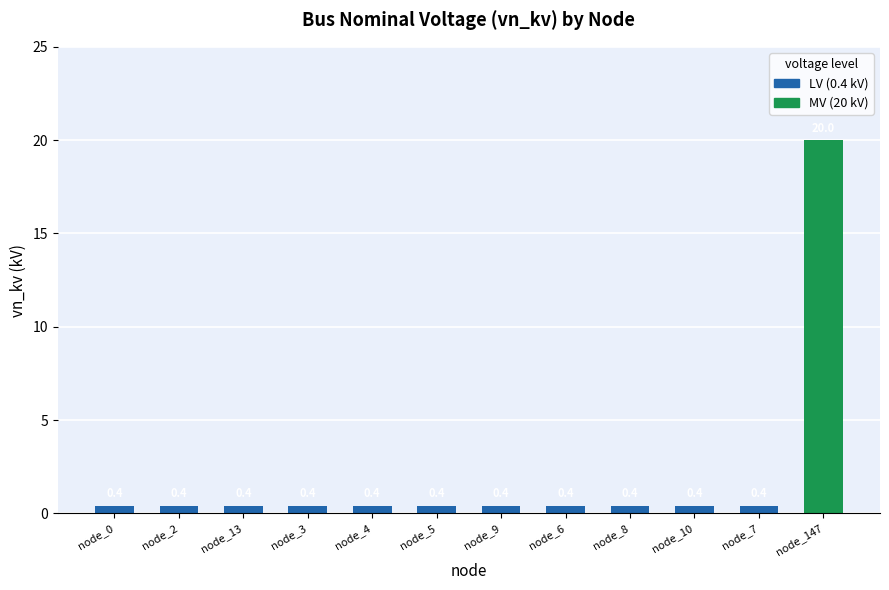

What is the greatest value displayed?

20.0